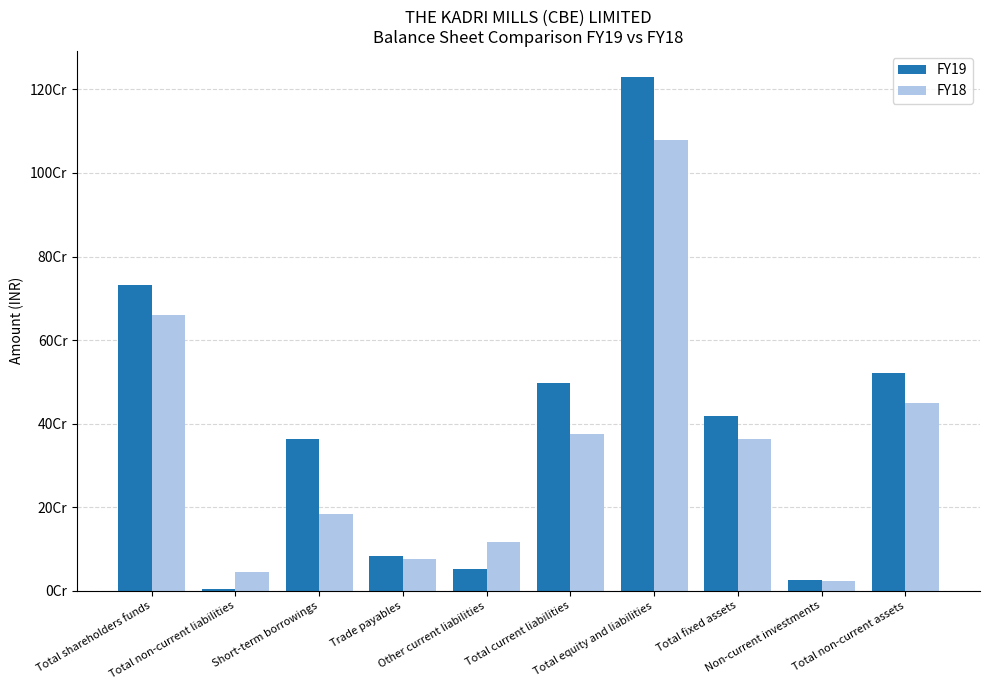

What are all the series names shown in the legend?

FY19, FY18